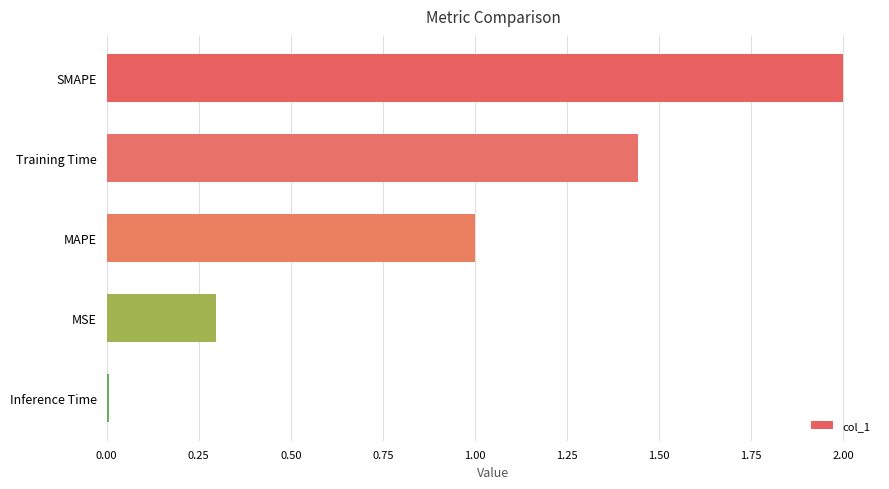

Which has a higher value, MSE or MAPE?

MAPE